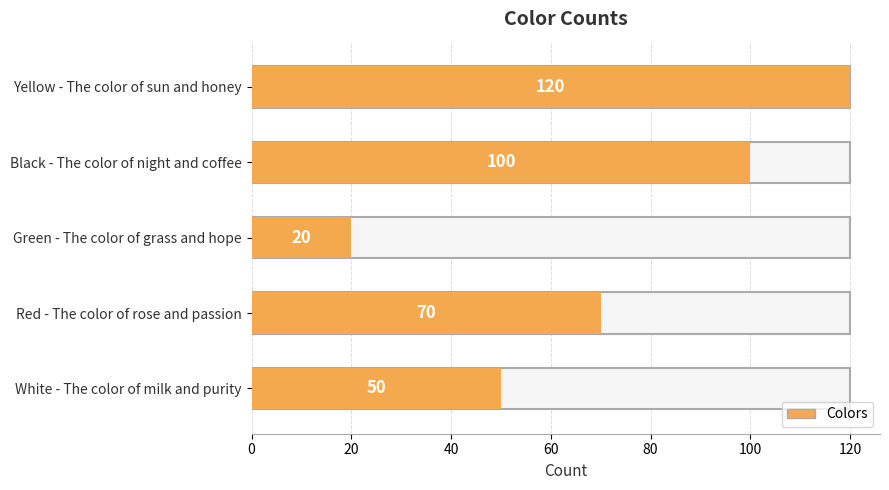

Rank the categories by value from highest to lowest.

Yellow - The color of sun and honey, Black - The color of night and coffee, Red - The color of rose and passion, White - The color of milk and purity, Green - The color of grass and hope